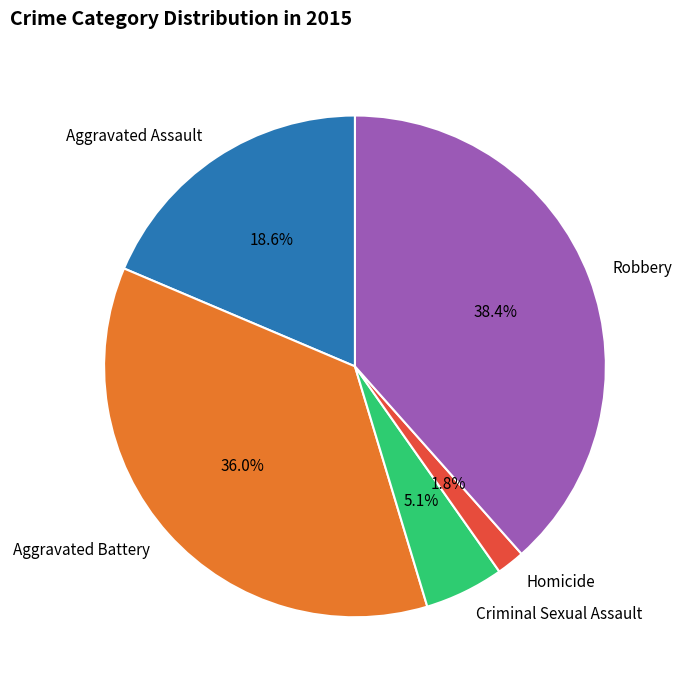

Between Homicide and Robbery, which is larger?

Robbery